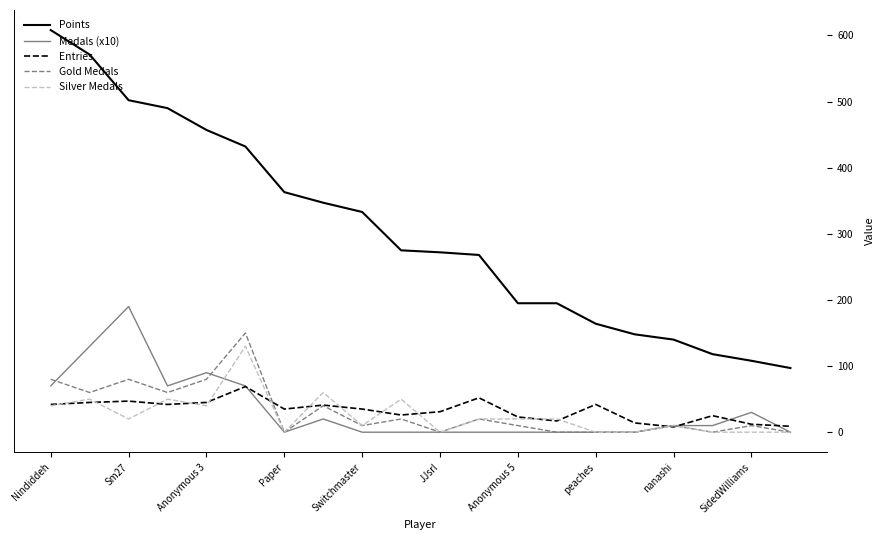

Which series has the largest total across all categories?

Points